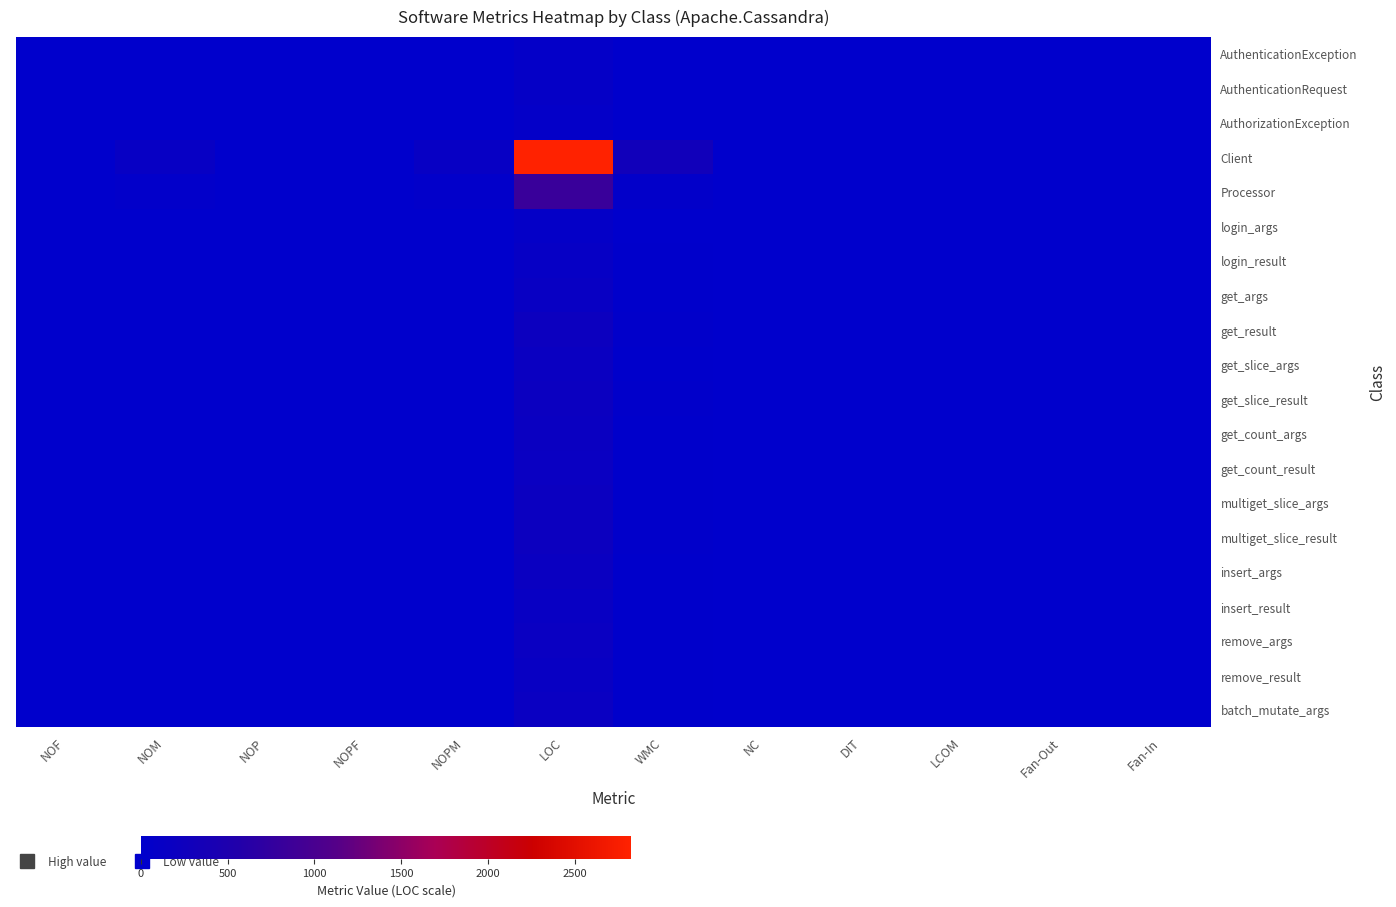

Which series has the largest range (max minus min)?

Client